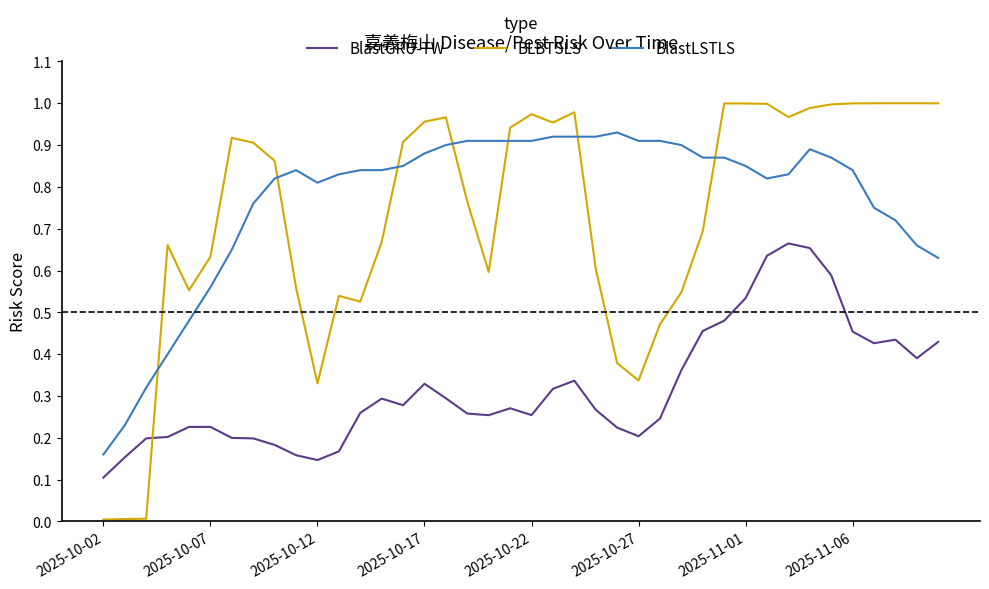

Which series has the widest spread of values?

BLBTSLS